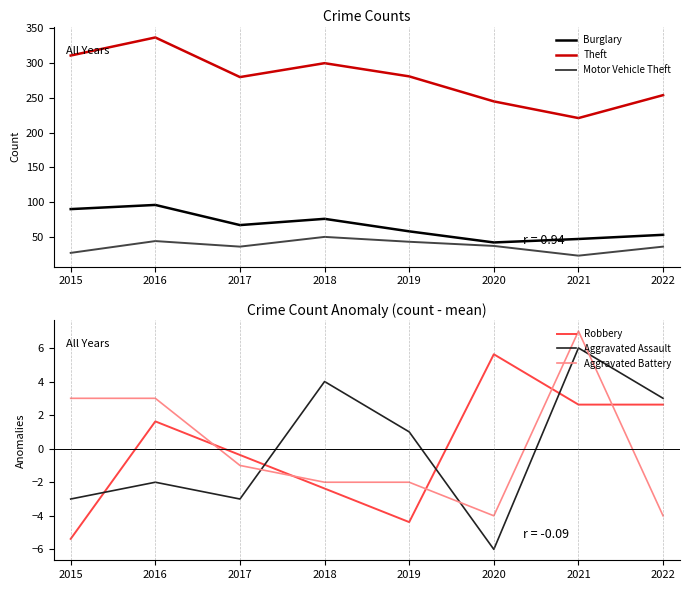

How many data points in Theft are above 281?

3